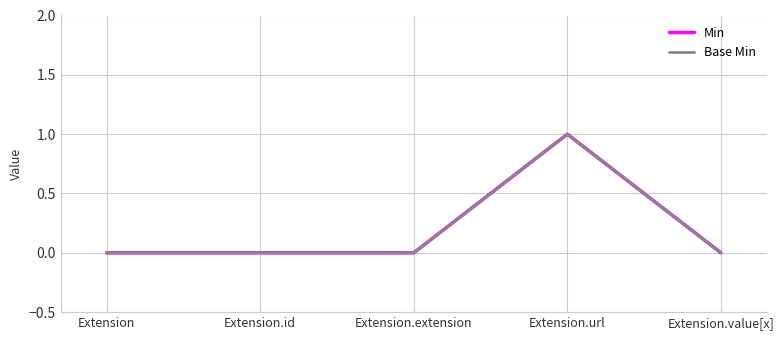

Does the chart display data point markers on the line(s)?

No